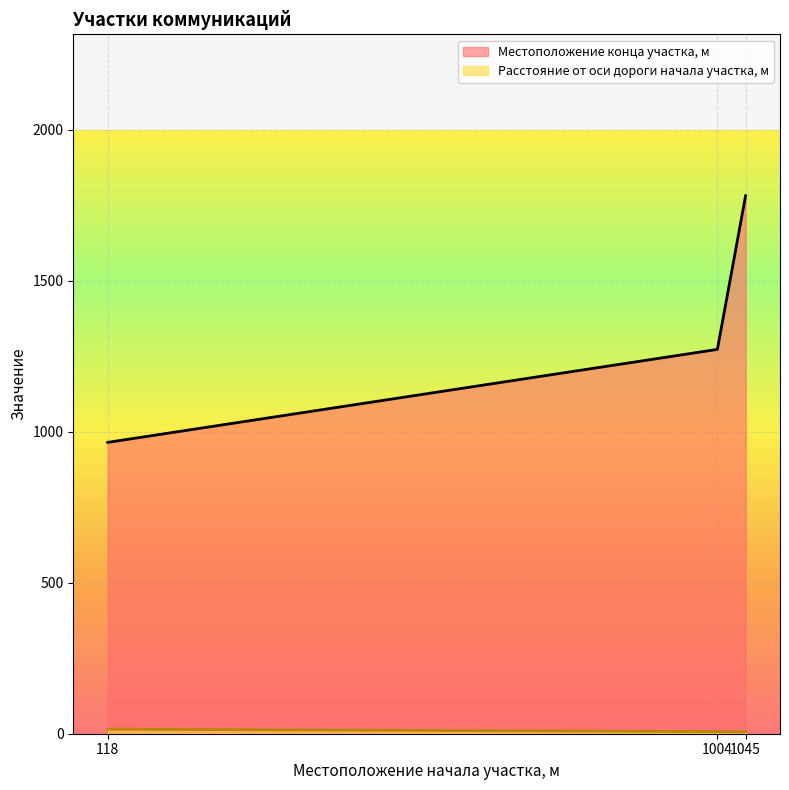

At which label is Расстояние от оси дороги начала участка, м closest to 10?

1004